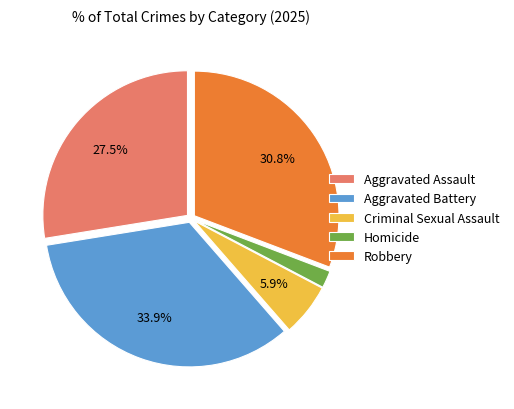

Combined, do Aggravated Battery and Aggravated Assault account for over 50%?

Yes